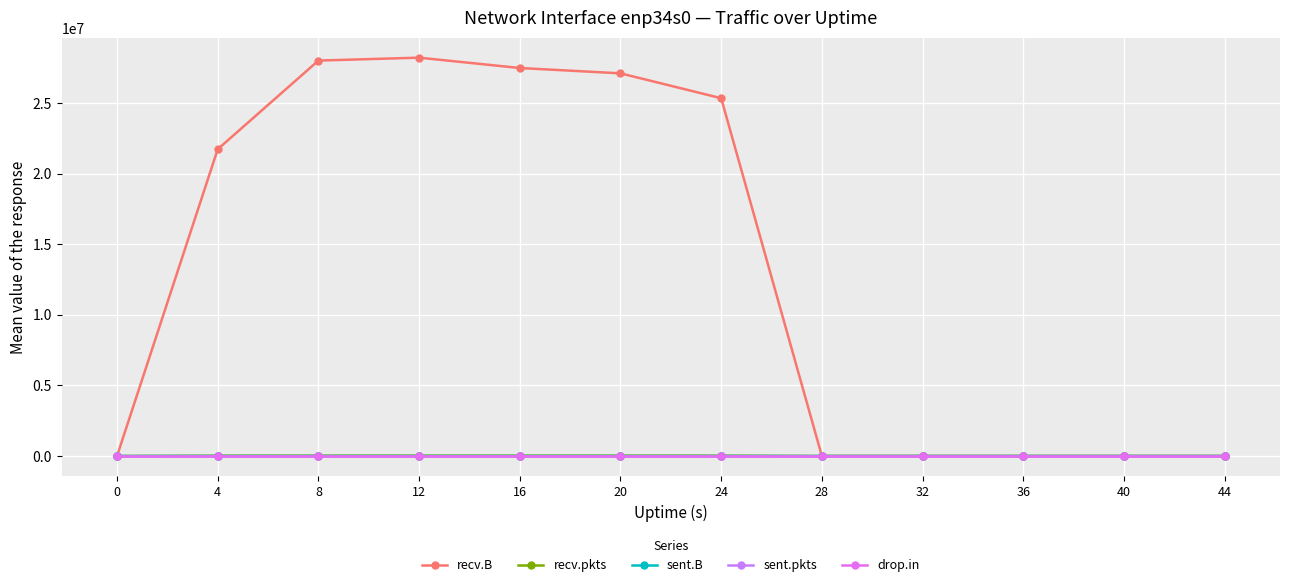

How many values in the drop.in series exceed 0?

1